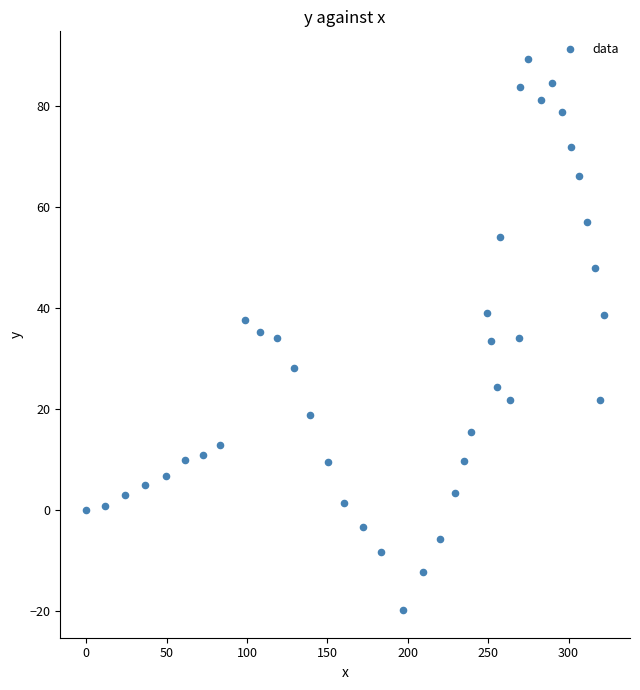

What is the range of X values (max minus min)?

322.1